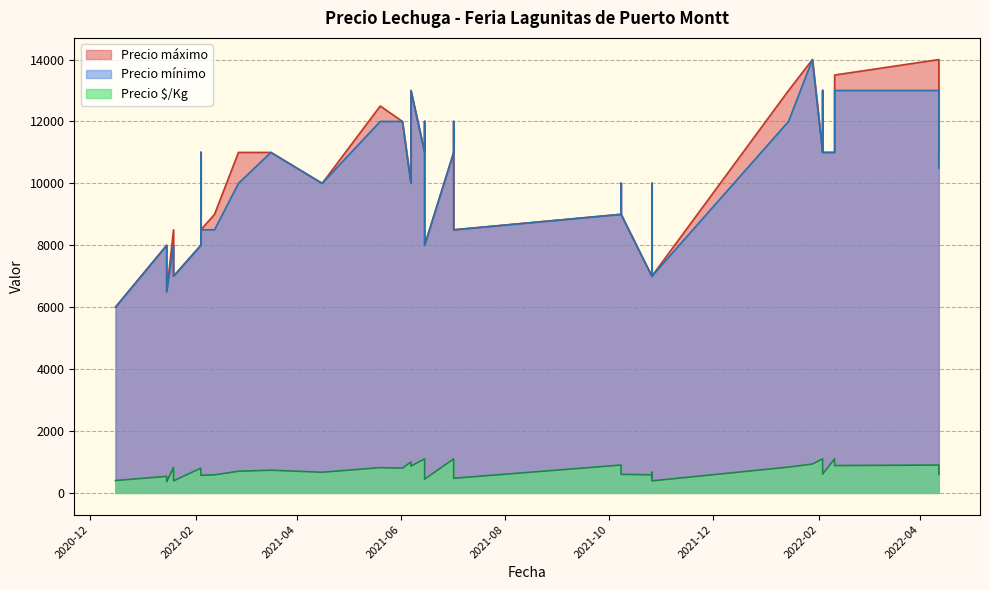

True or false: Precio máximo has more than 1 interior local peaks.

True